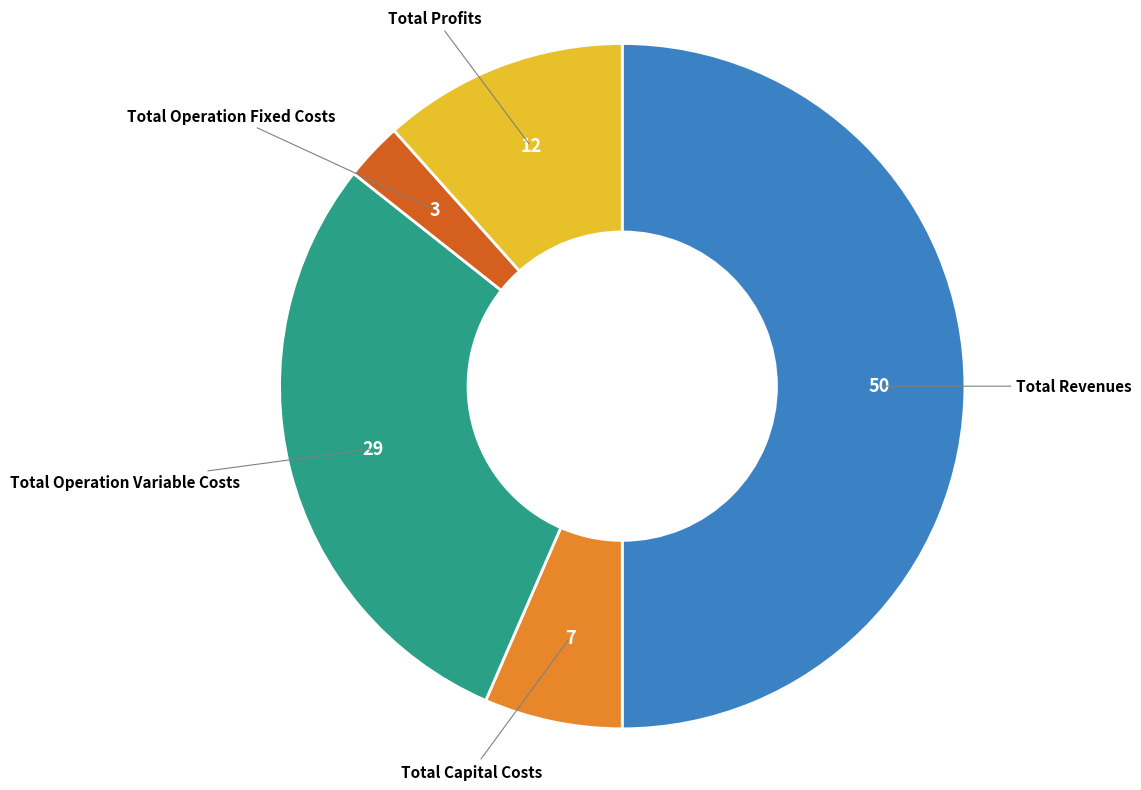

Is the sum of Total Revenues and Total Capital Costs greater than half?

Yes